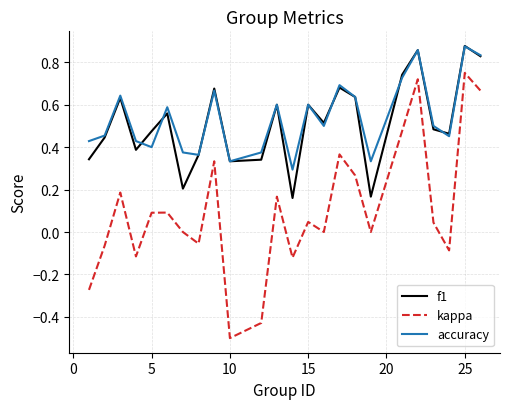

Which series has the widest spread of values?

kappa